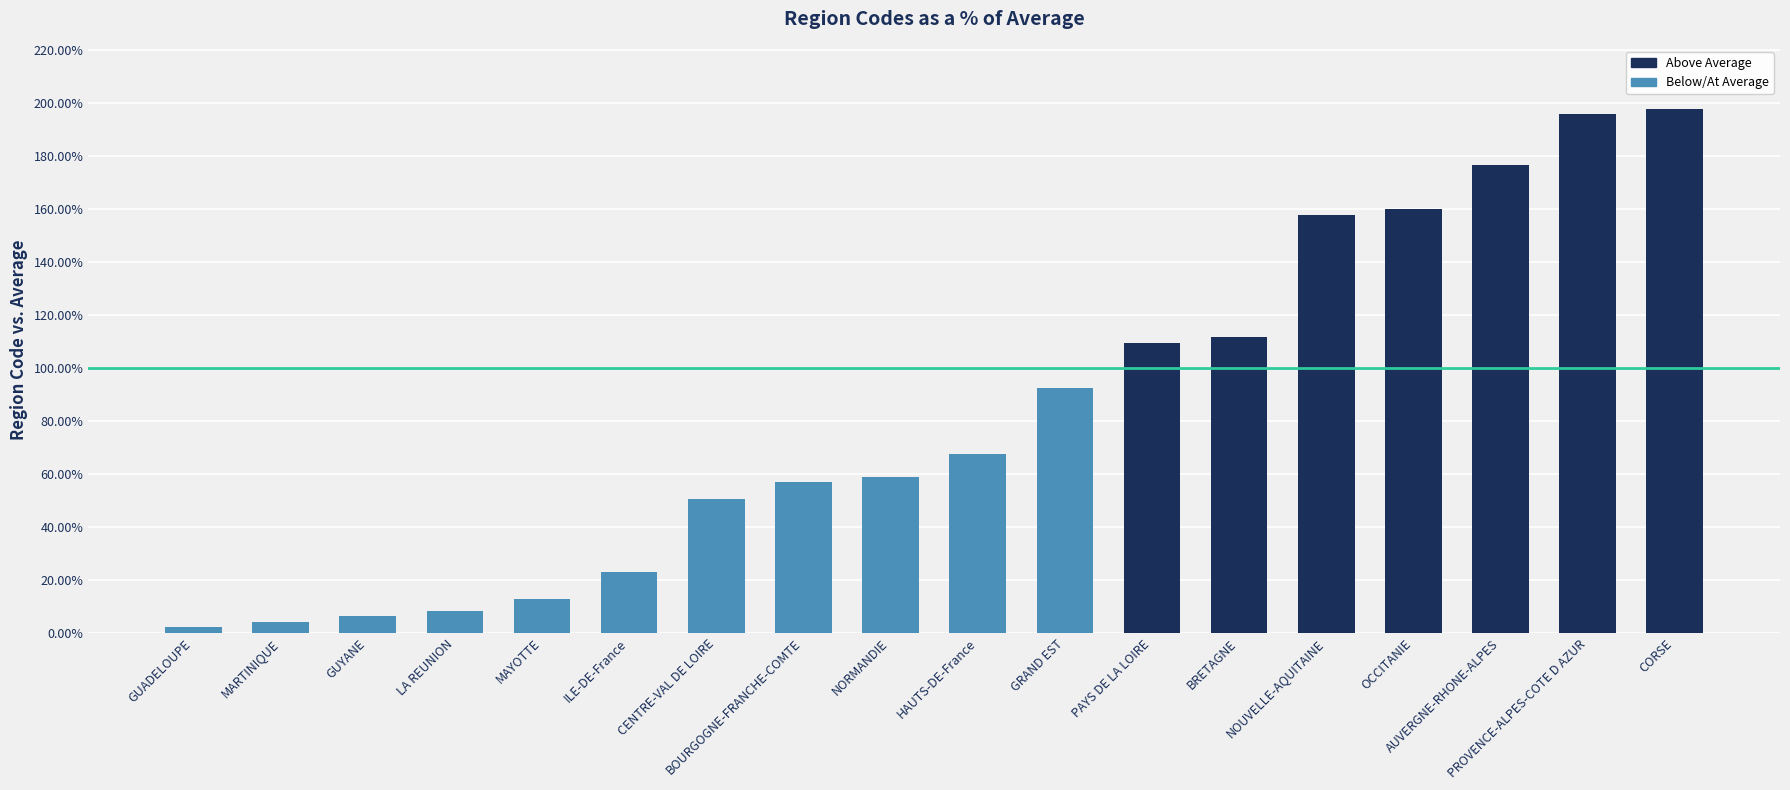

What is the minimum value shown in the chart?

2.1